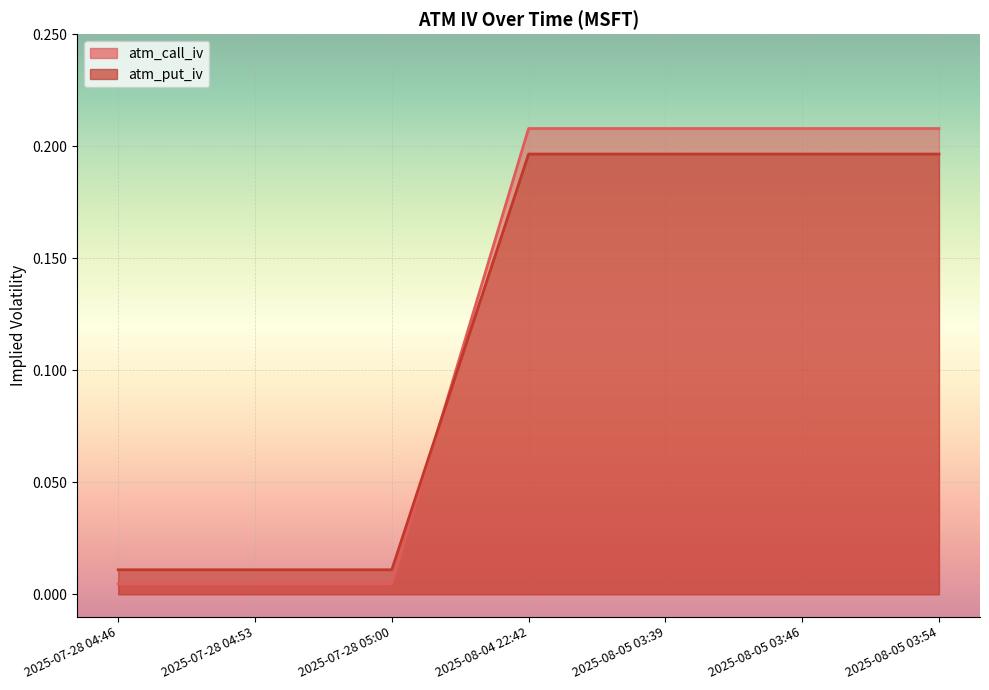

At how many categories does at least one series exceed 0?

7